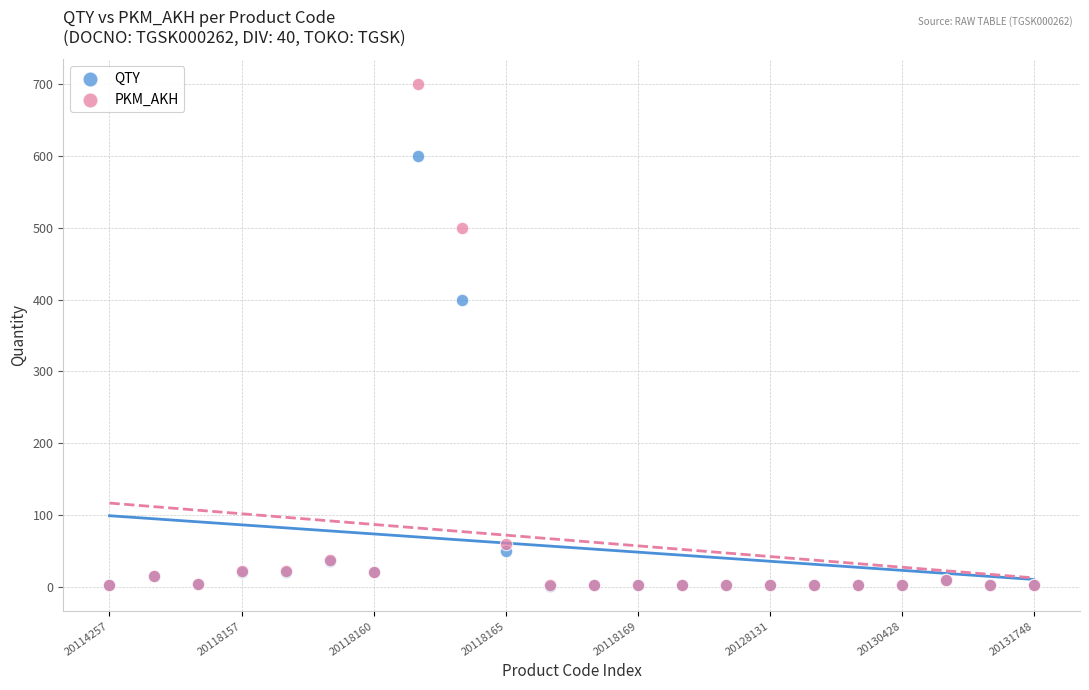

Which series has the largest Y range (max minus min)?

PKM_AKH